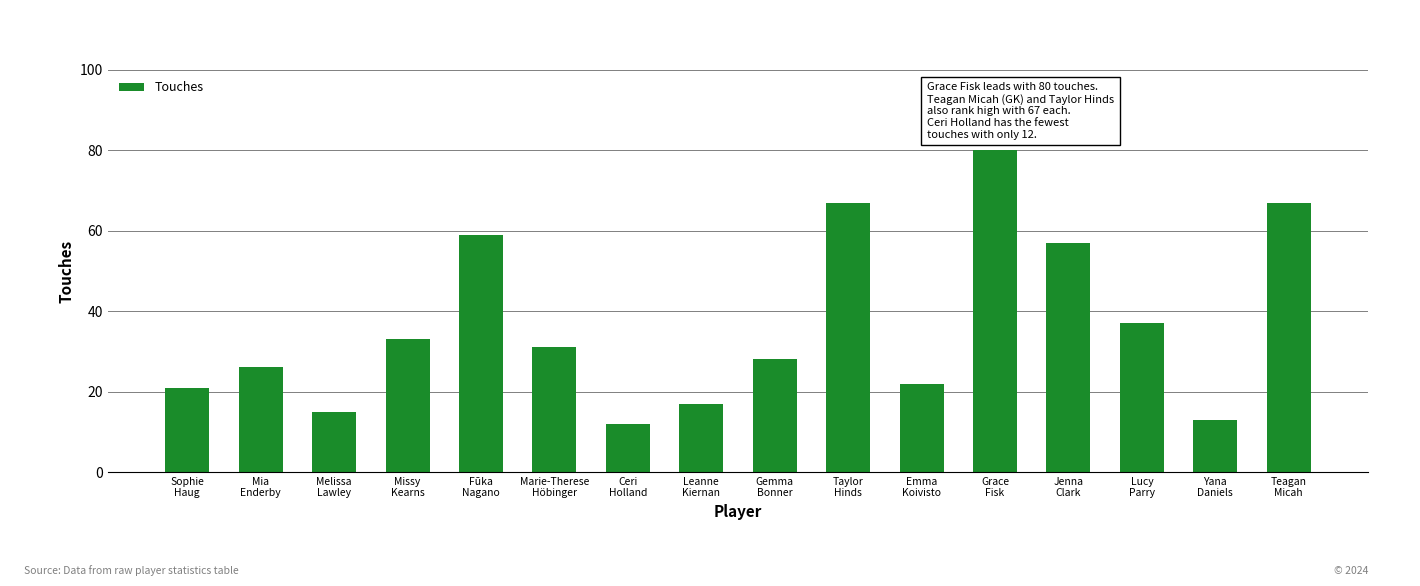

What is the minimum value shown in the chart?

12